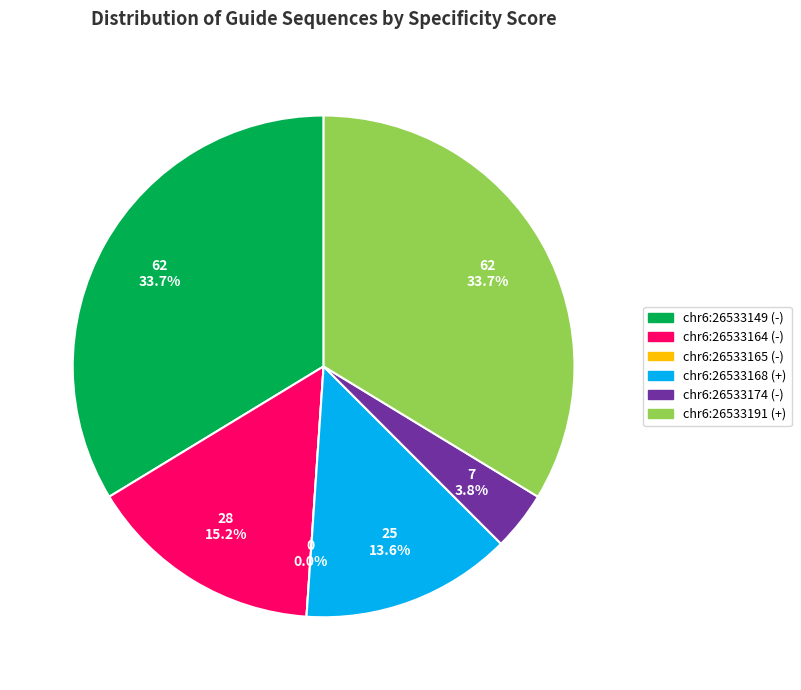

Is chr6:26533168 (+) the majority of the pie?

No